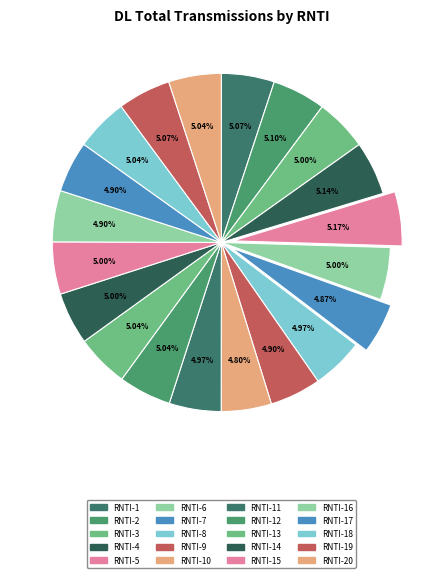

How many segments does this pie chart have?

20